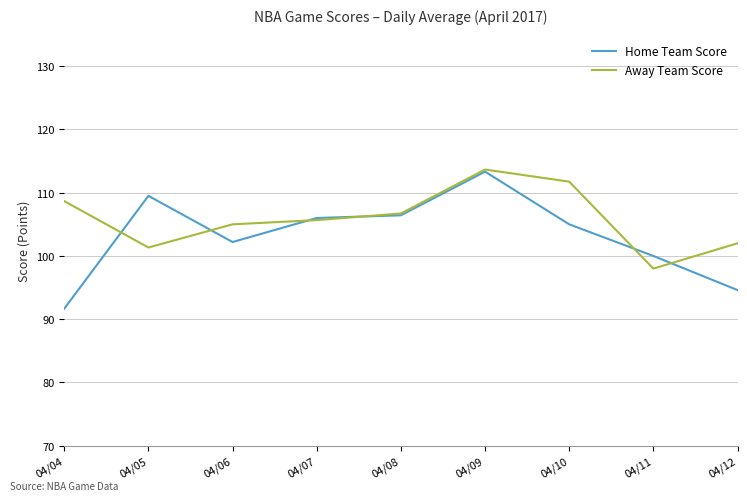

Reading left to right, transcribe all the data shown in this chart.

Home Team Score: 04/04=91.7	04/05=109.5	04/06=102.2	04/07=106.0	04/08=106.4	04/09=113.3	04/10=105.0	04/11=100.0	04/12=94.6
Away Team Score: 04/04=108.7	04/05=101.3	04/06=105.0	04/07=105.7	04/08=106.7	04/09=113.7	04/10=111.8	04/11=98.0	04/12=102.0